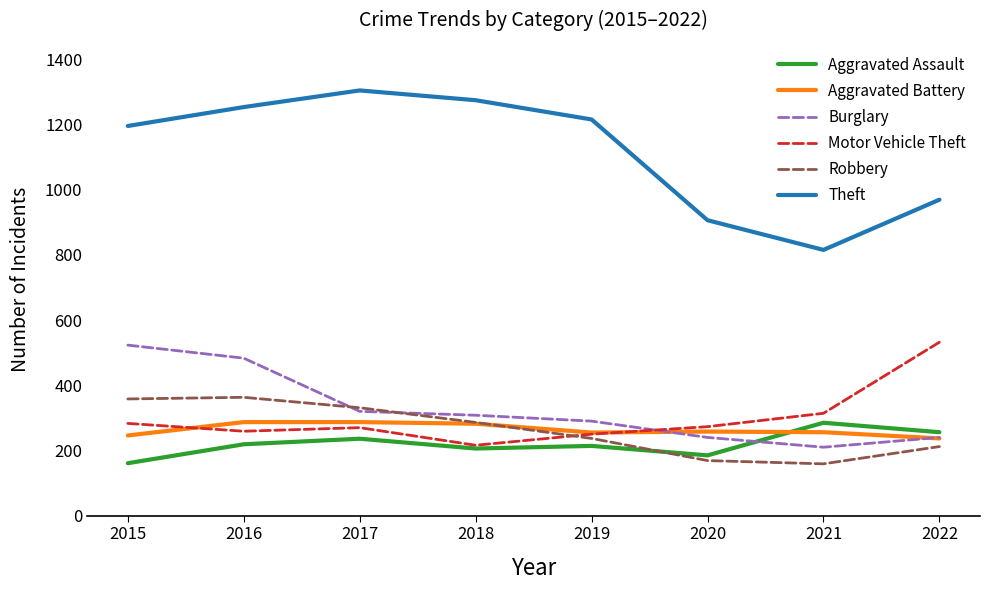

What is the difference between the highest and lowest values at 2019?

1001